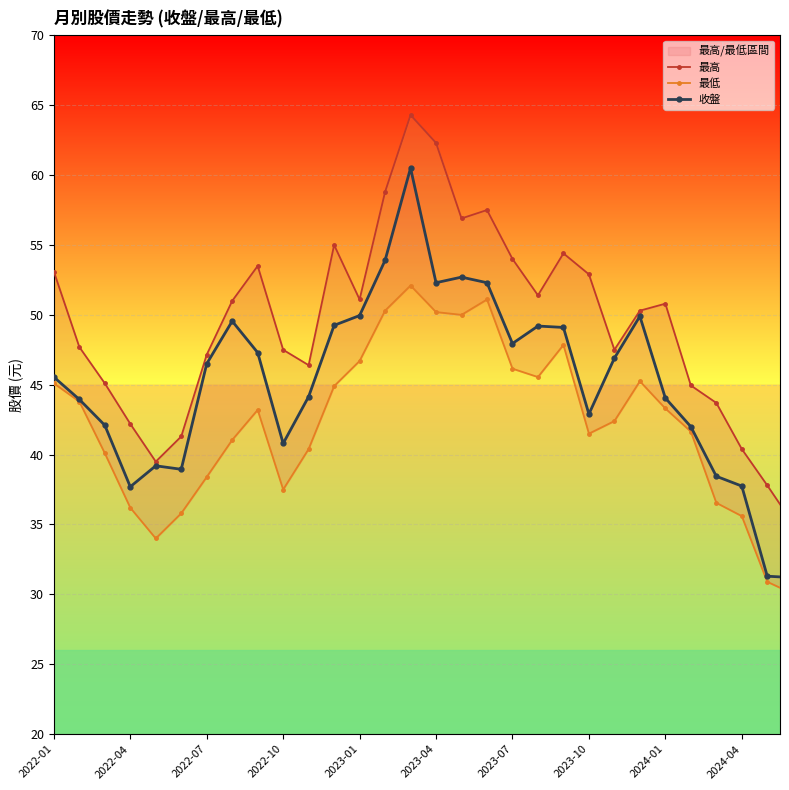

List the series in order of their peak value, highest first.

最高, 收盤, 最低